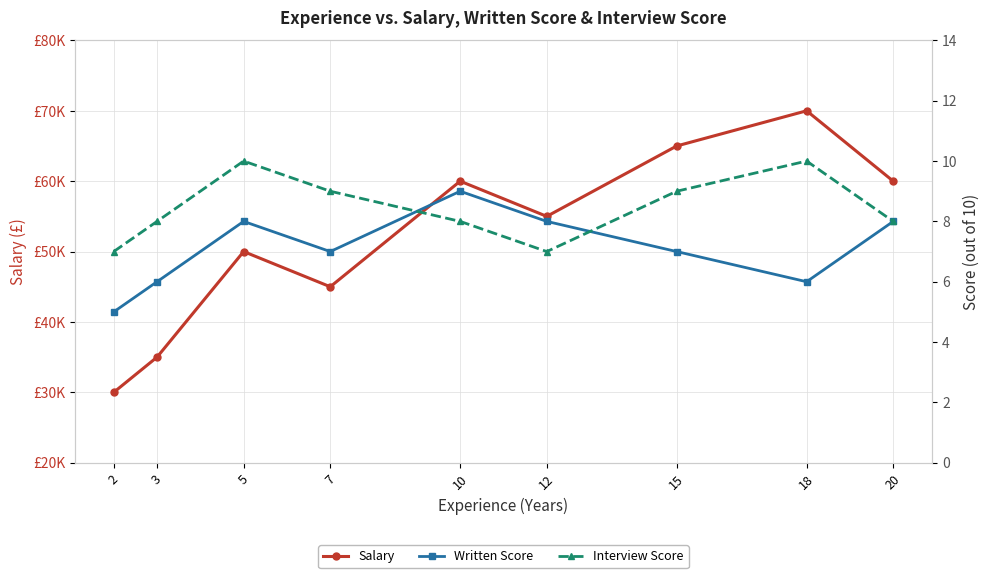

Is it true that Written Score equals 6 at 3?

True